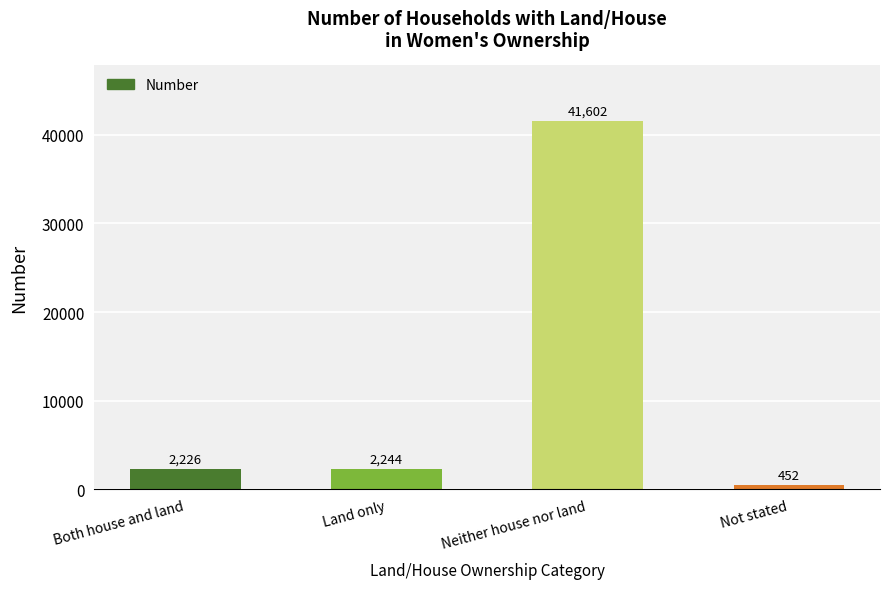

What is the change in value from Land only to Neither house nor land?

+39358